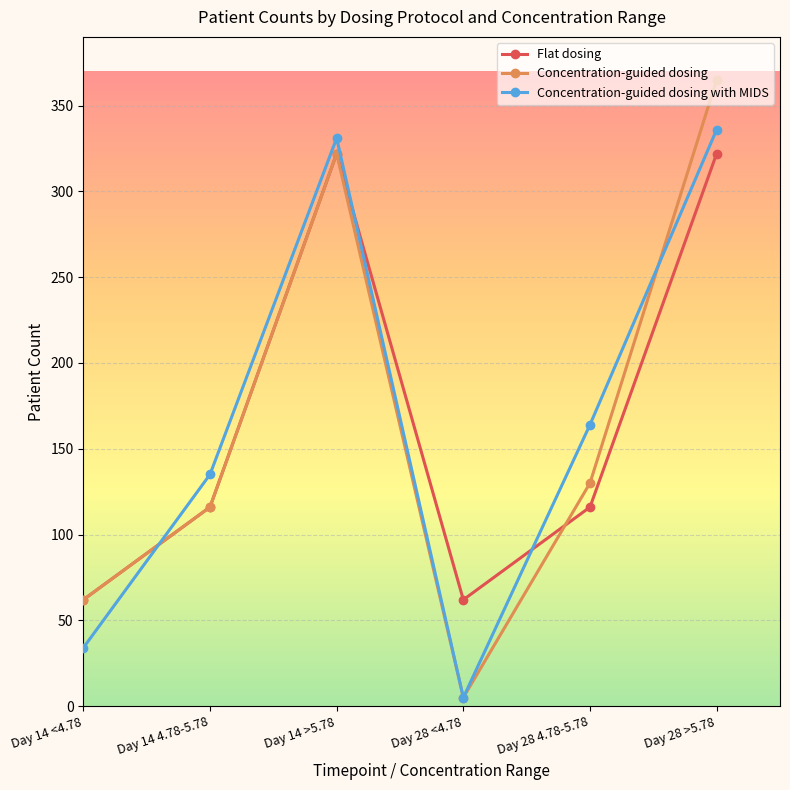

What is the label of the 3rd point from the right?

Day 28 <4.78